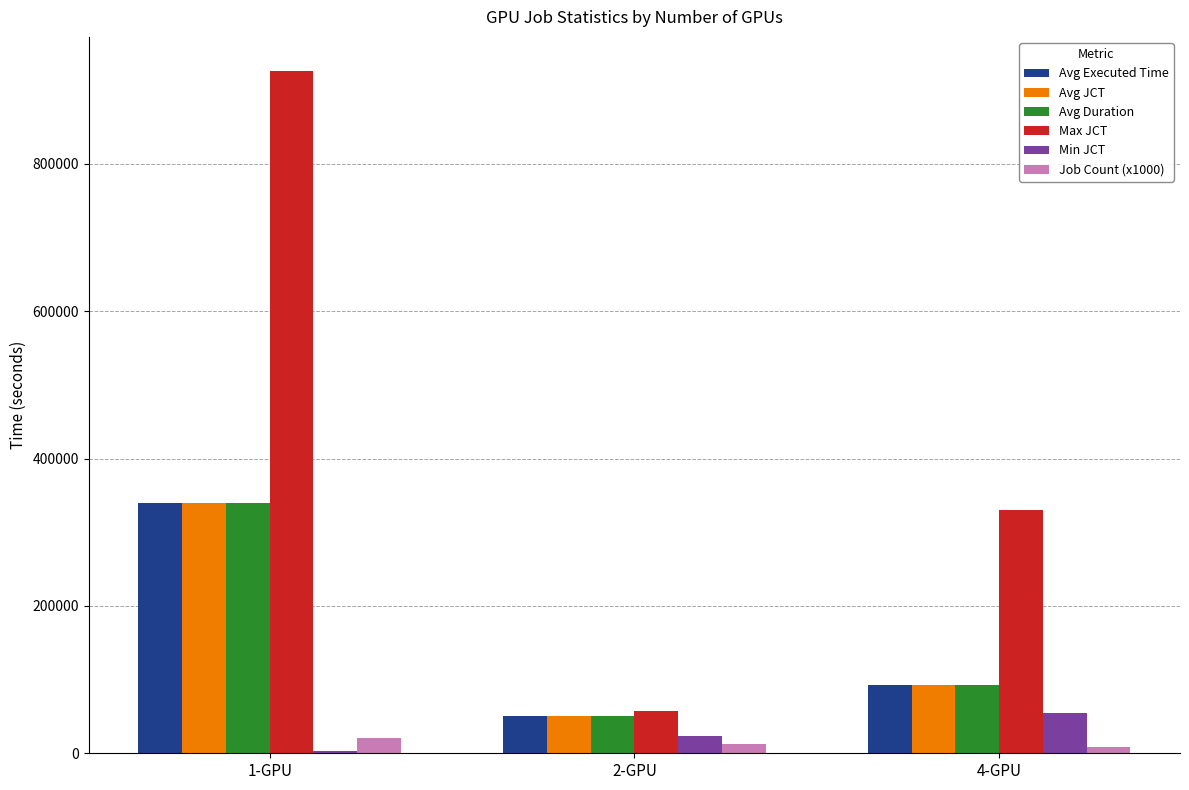

The value of Min JCT at 1-GPU is 2508. True or false?

True